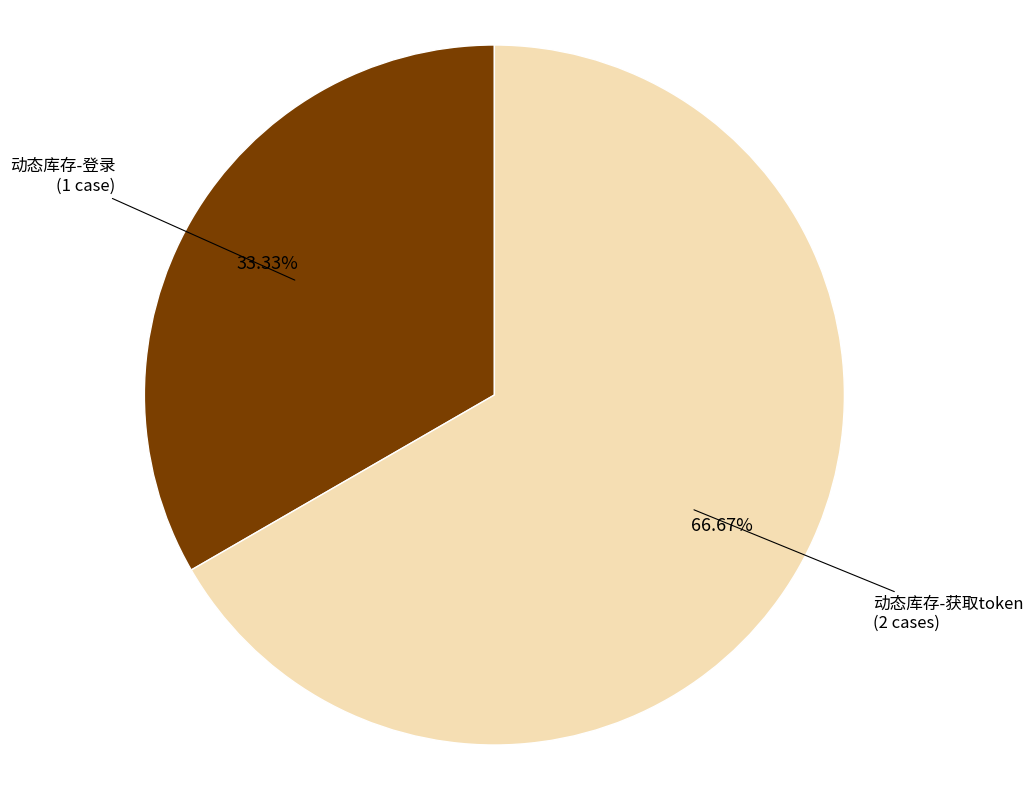

What is the majority slice?

动态库存-获取token